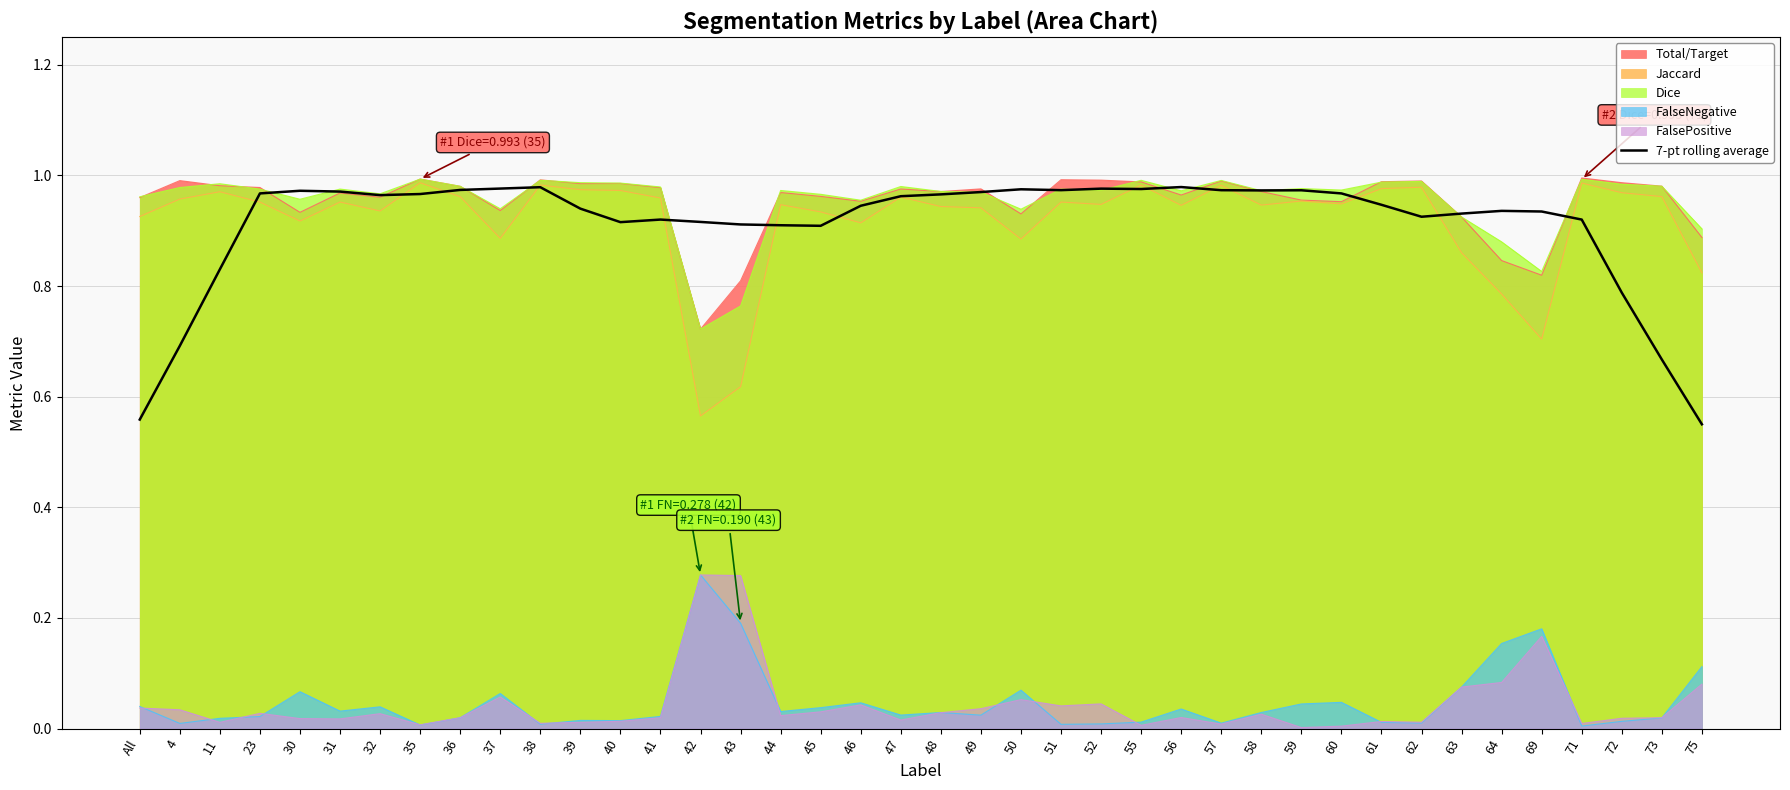

True or false: FalsePositive and Total/Target cross at least once.

False